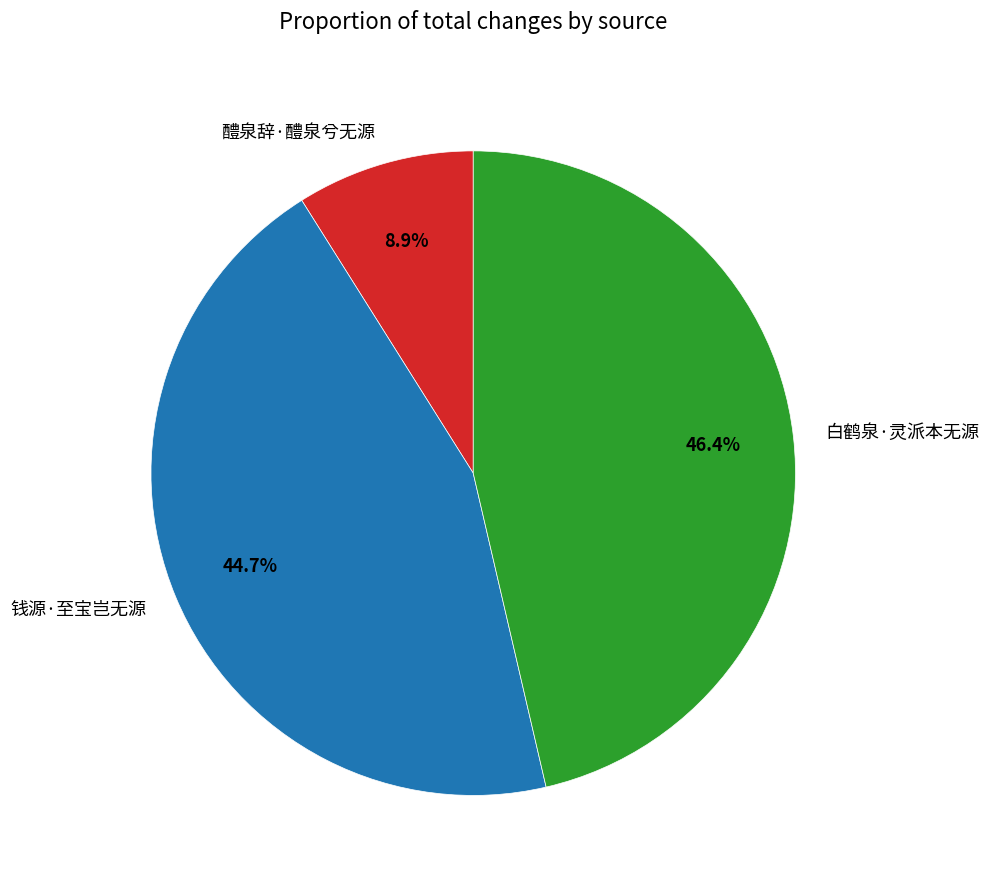

Do 白鹤泉·灵派本无源 and 醴泉辞·醴泉兮无源 together represent more than half of the pie?

Yes